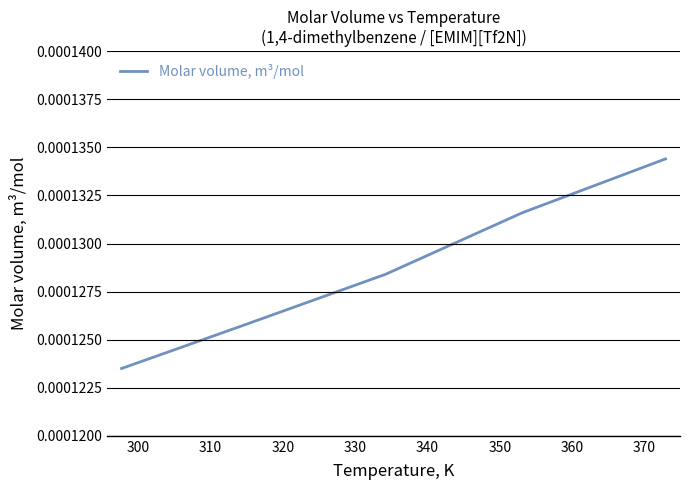

How many lines are shown in the chart?

1